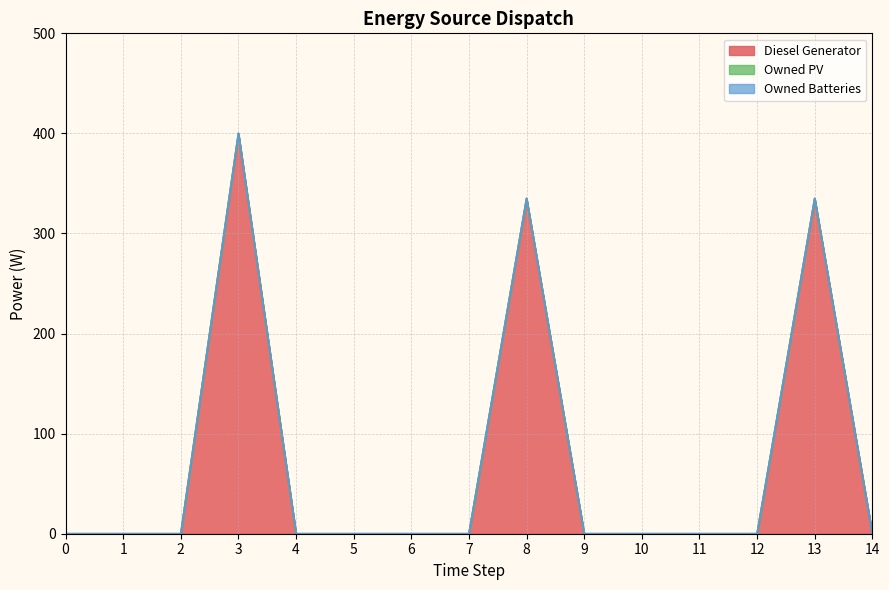

True or false: Owned PV has more than 1 interior local peaks.

False